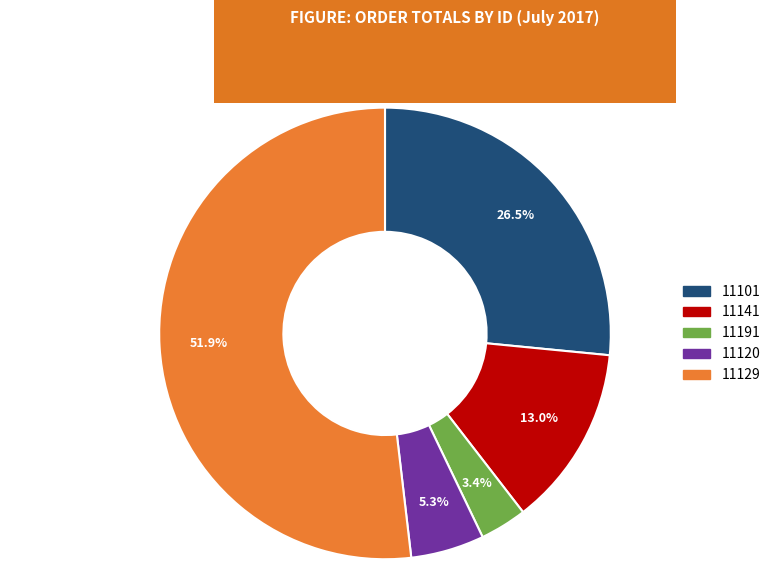

Is there any slice that represents more than half of the pie?

Yes